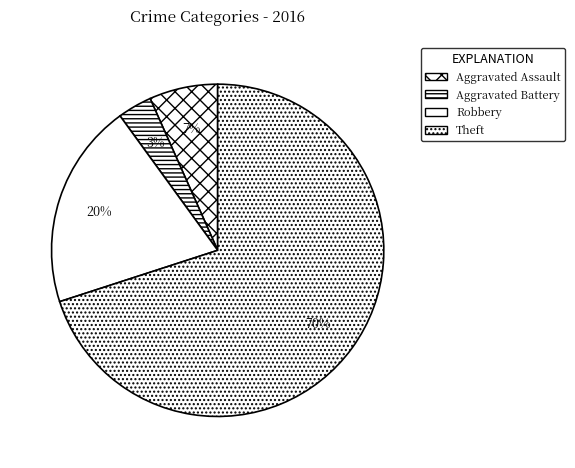

What percentage do Theft and Aggravated Battery together represent?

73.3%